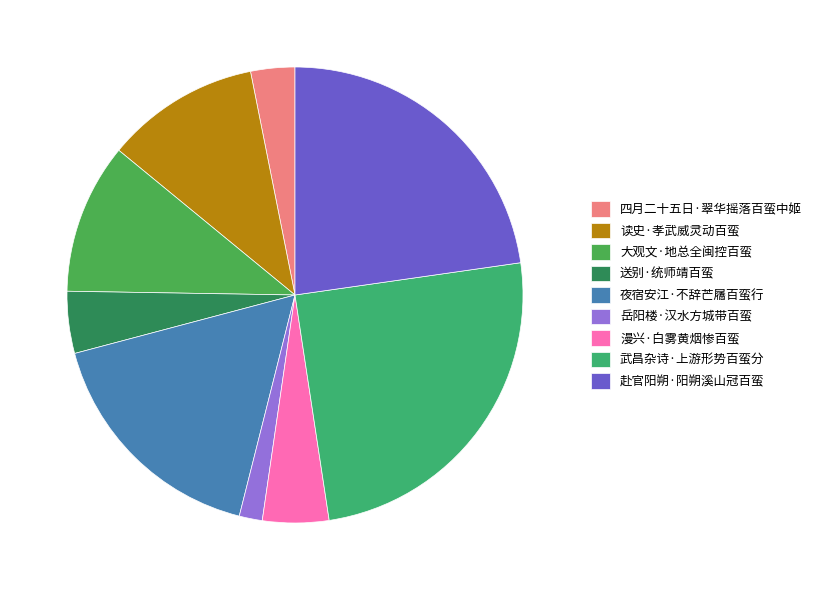

To the nearest percent, what is the average slice percentage?

11%